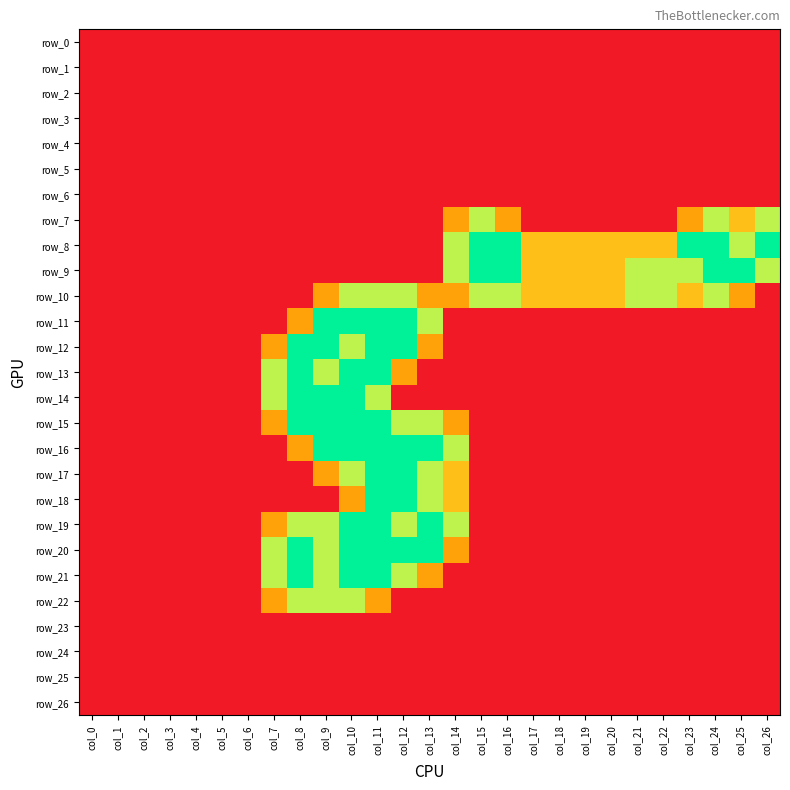

At which category is the sum across all series the highest?

col_11